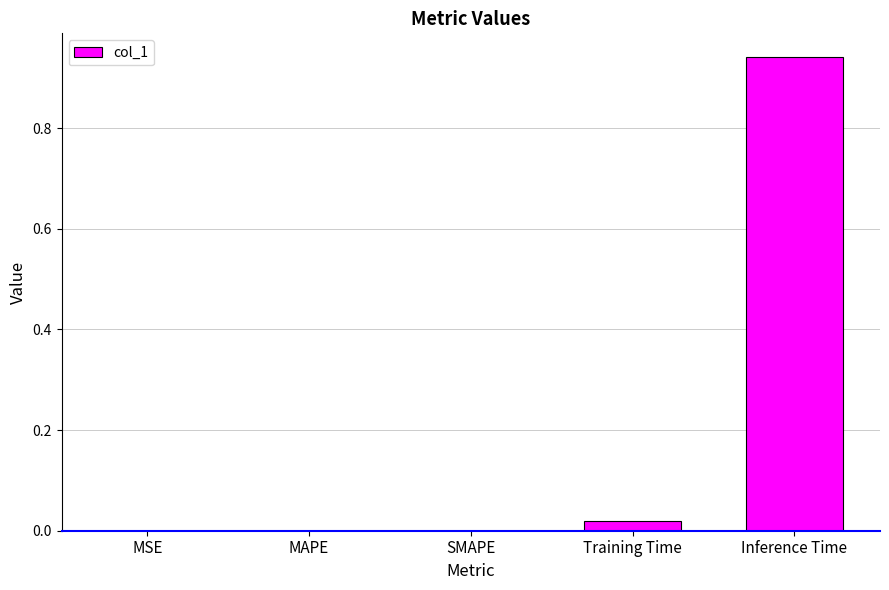

The value at MAPE is 0.6. True or false?

False